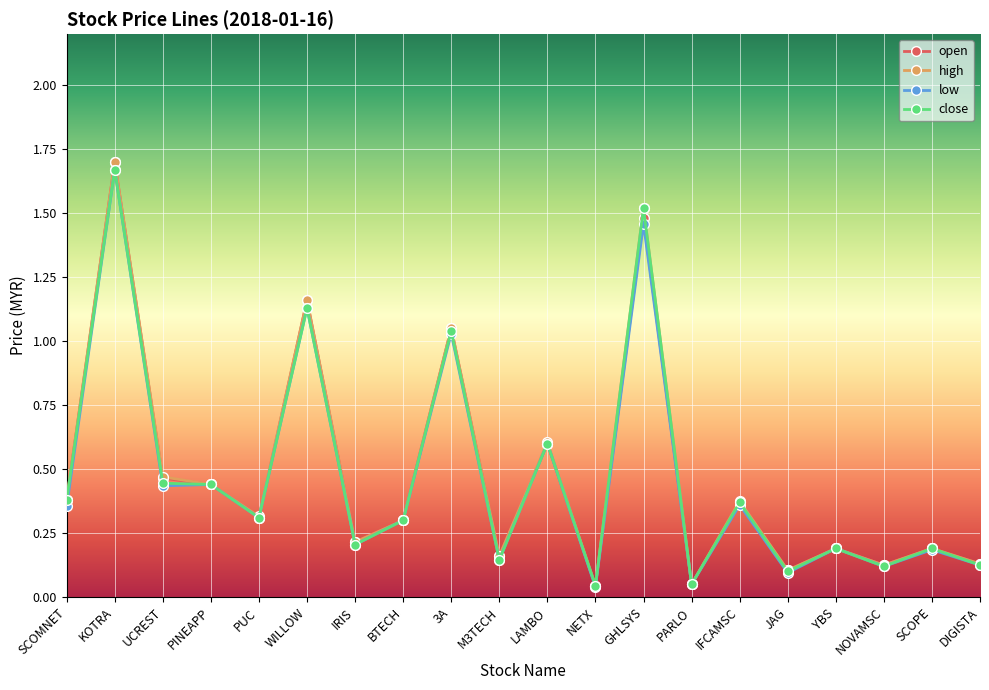

True or false: low has more than 2 interior local peaks.

True